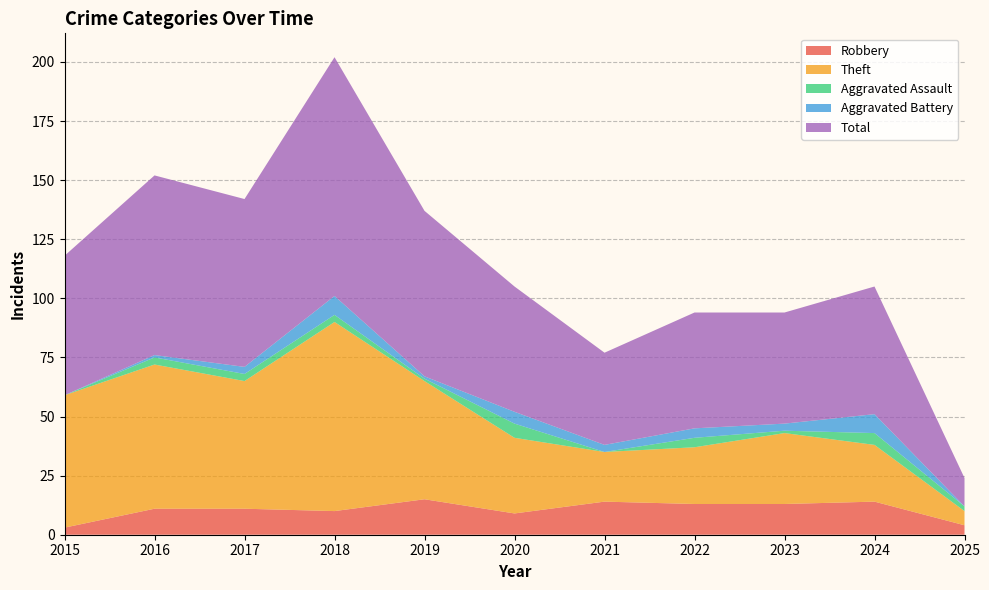

Reading left to right, extract all data points from this chart.

Robbery: 2015=3	2016=11	2017=11	2018=10	2019=15	2020=9	2021=14	2022=13	2023=13	2024=14	2025=4
Theft: 2015=56	2016=61	2017=54	2018=80	2019=50	2020=32	2021=21	2022=24	2023=30	2024=24	2025=6
Aggravated Assault: 2015=0	2016=3	2017=3	2018=3	2019=1	2020=6	2021=0	2022=4	2023=1	2024=5	2025=2
Aggravated Battery: 2015=0	2016=1	2017=3	2018=8	2019=1	2020=5	2021=3	2022=4	2023=3	2024=8	2025=0
Total: 2015=59	2016=76	2017=71	2018=101	2019=70	2020=53	2021=39	2022=49	2023=47	2024=54	2025=12